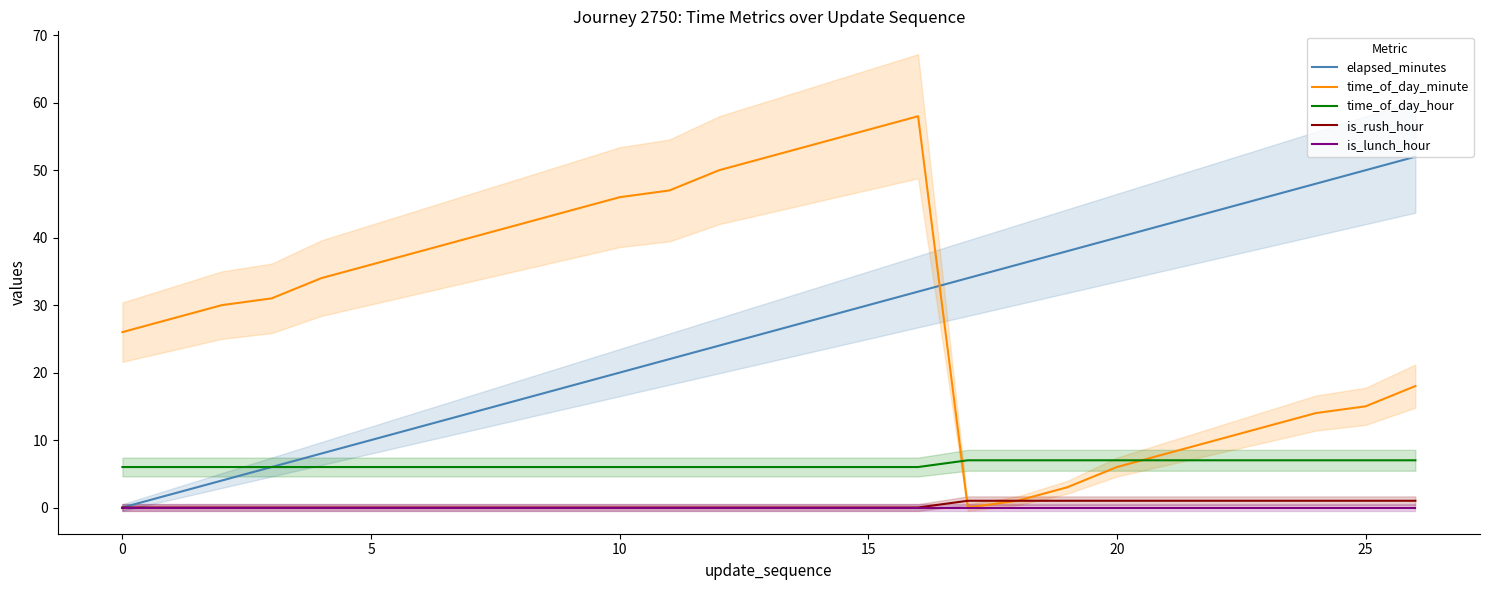

How many times do time_of_day_minute and time_of_day_hour cross each other?

2